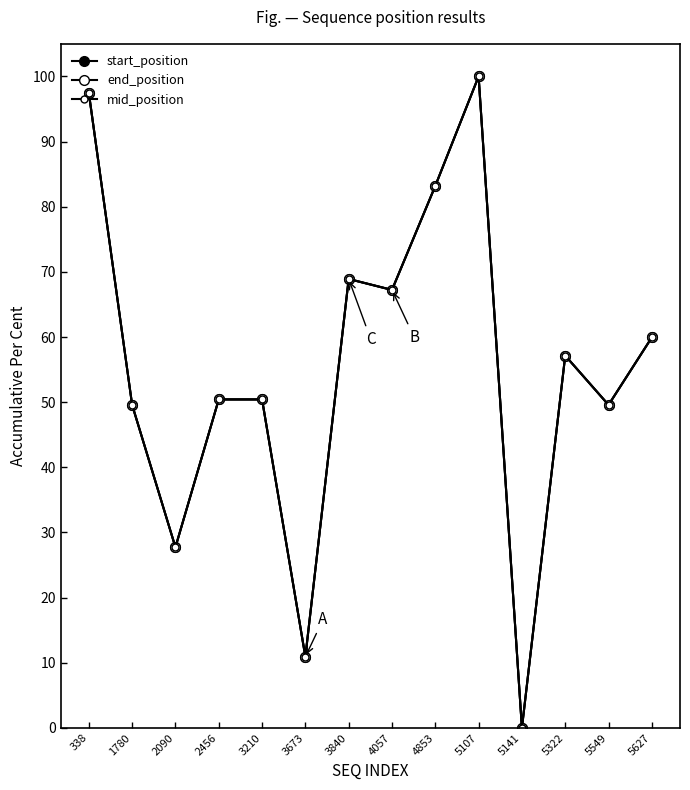

Is this an area chart (filled region under the line)?

No